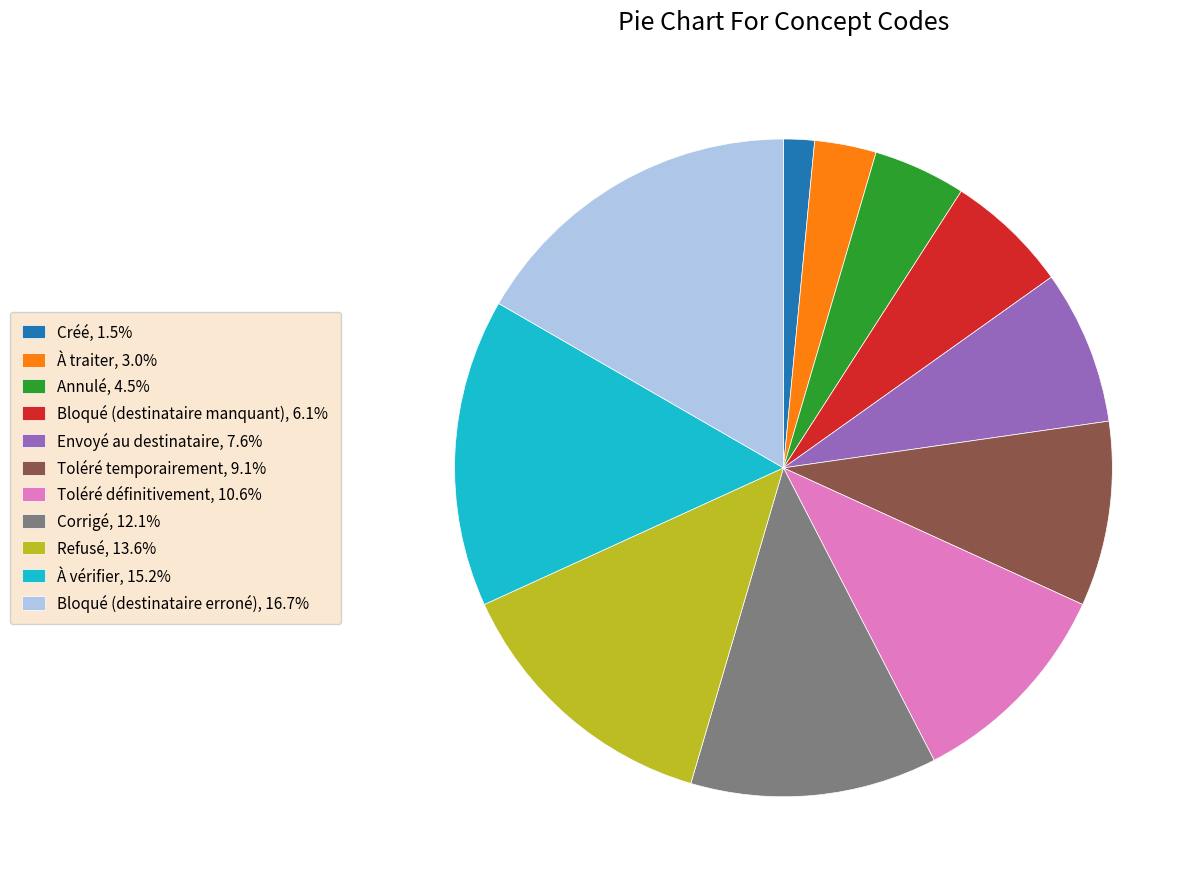

Combined, do Corrigé and Bloqué (destinataire manquant) account for over 50%?

No